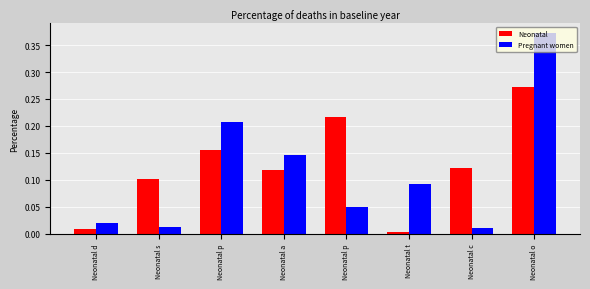

Which series has the largest total across all categories?

Neonatal